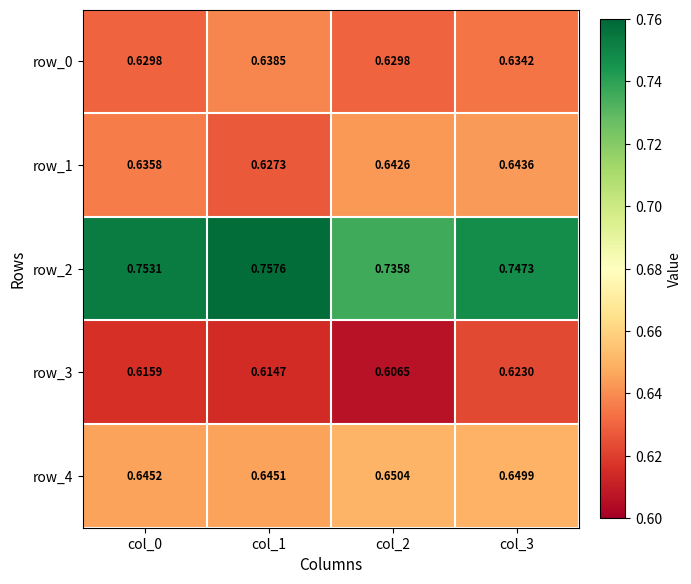

Where is row_4 nearest to the value 0?

col_1